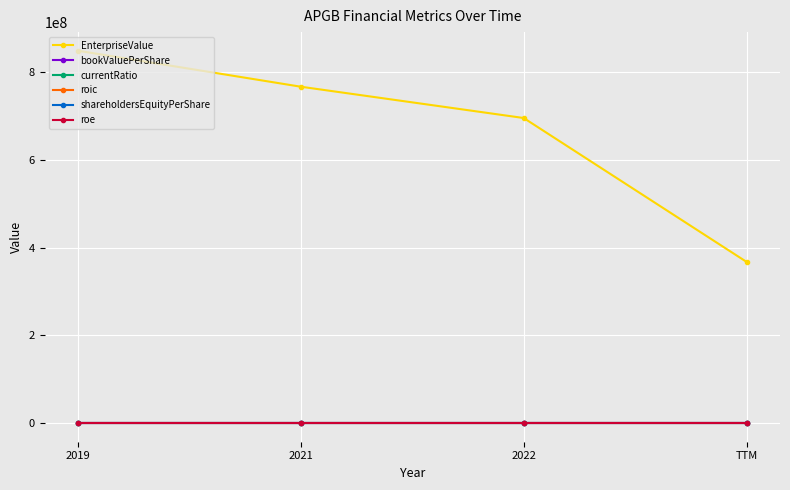

What is the value of the roic point at the 3rd from the left?

0.1